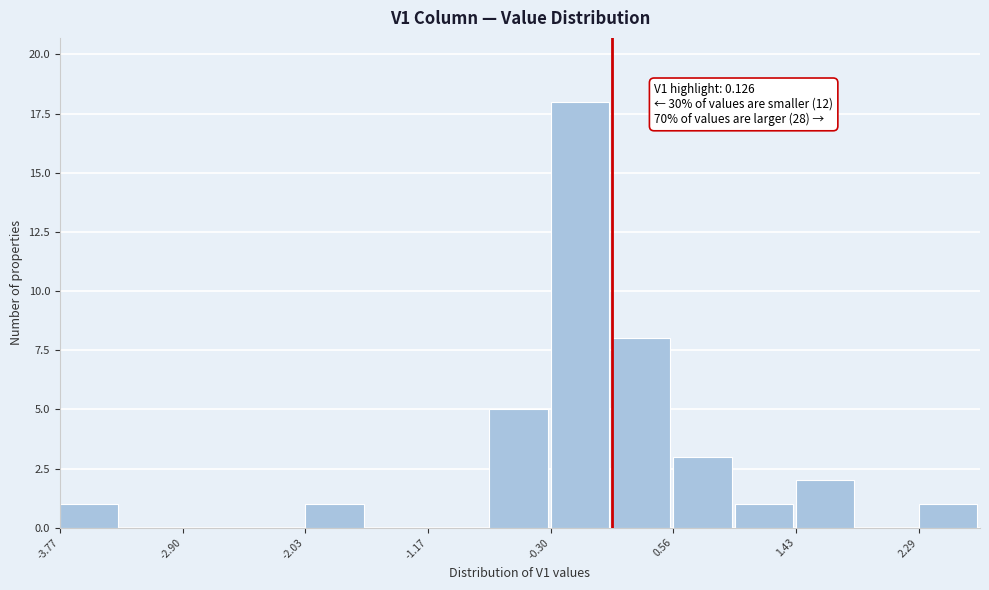

Over which range of the x-axis is the bar tallest?

-0.3 to 0.1